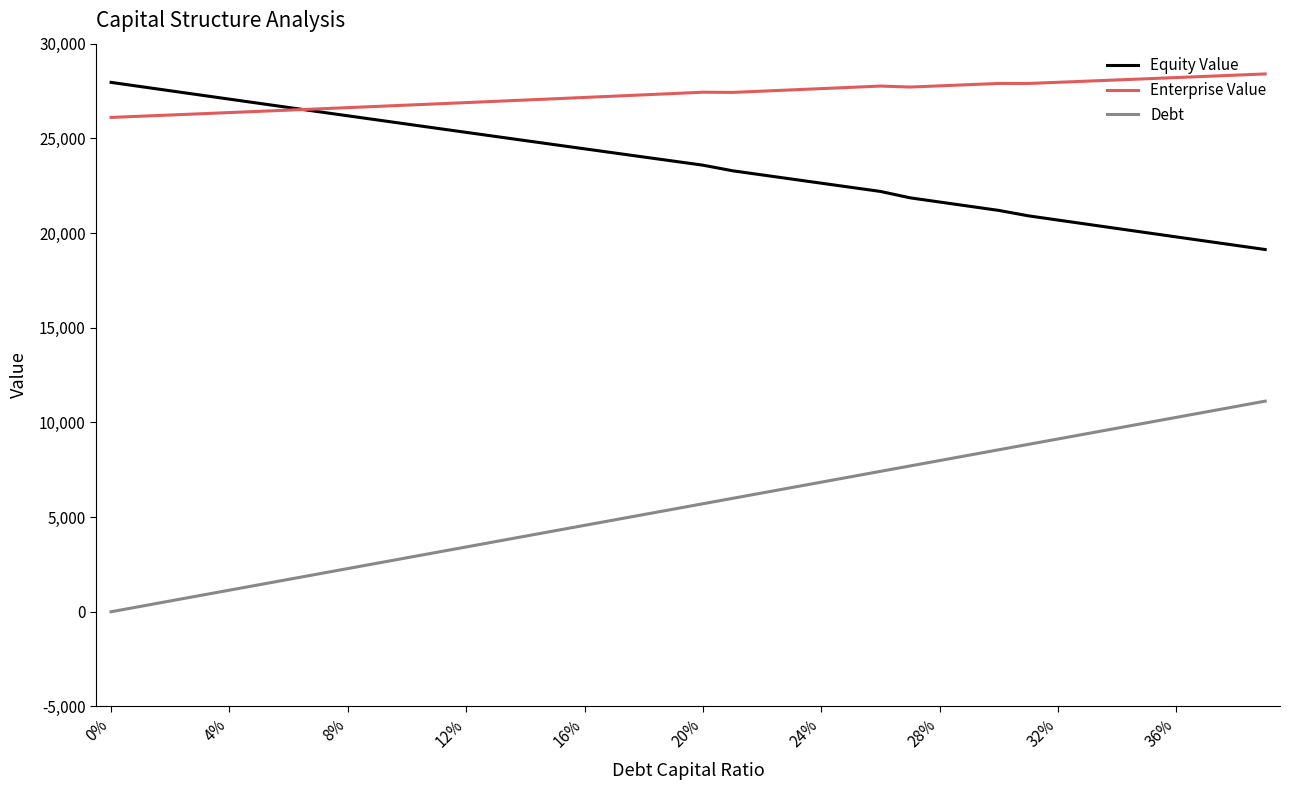

What is the maximum value shown in the chart?

28401.3